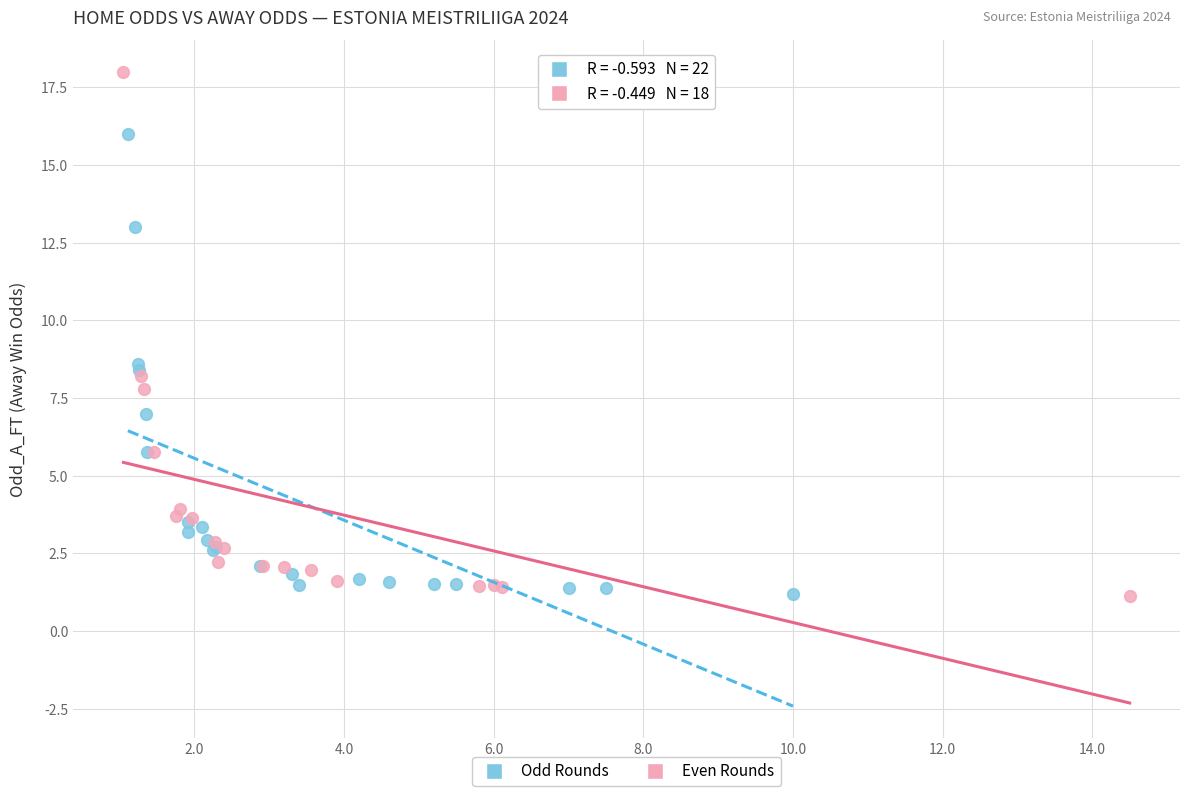

Which series contains the highest Y value?

Even Rounds